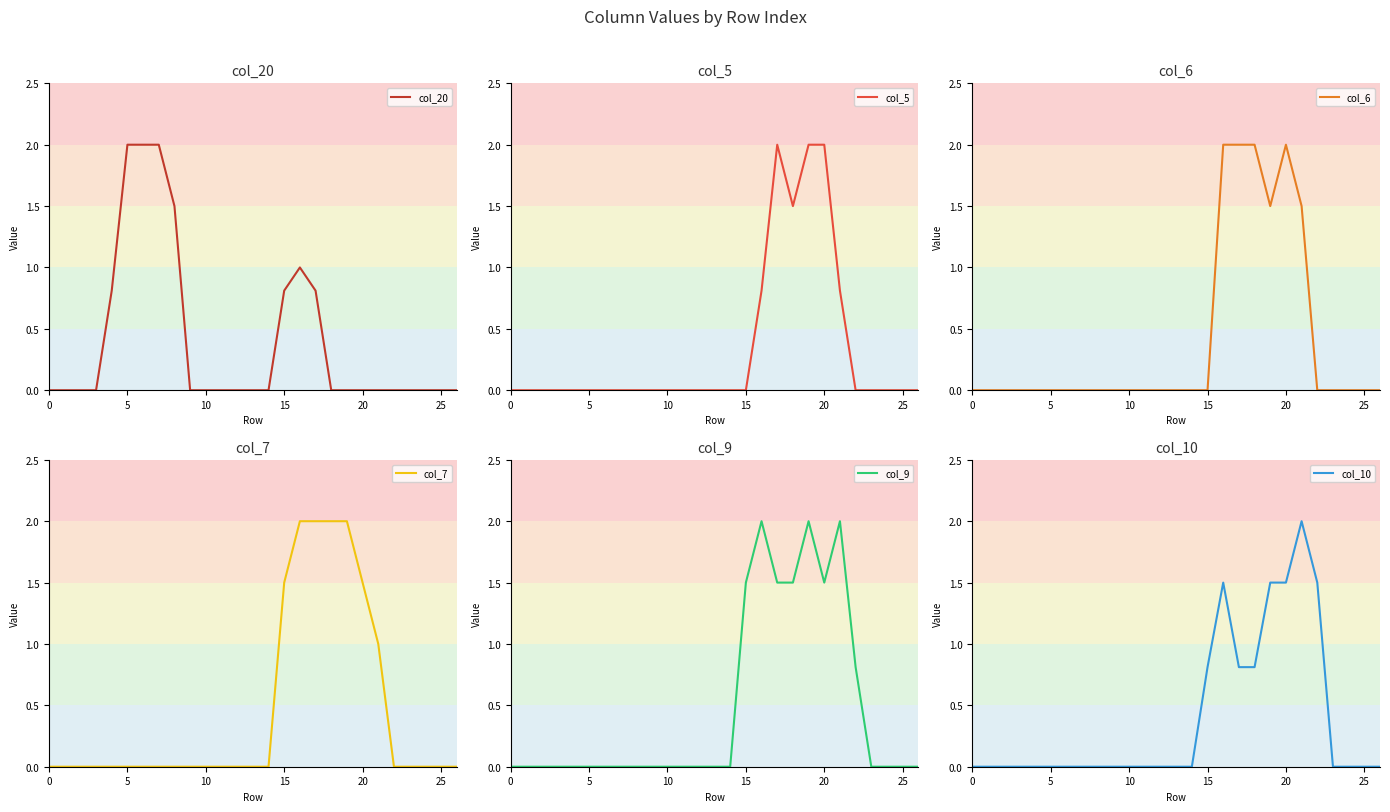

What is the sum of the col_5 values at 8 and 16?

0.8